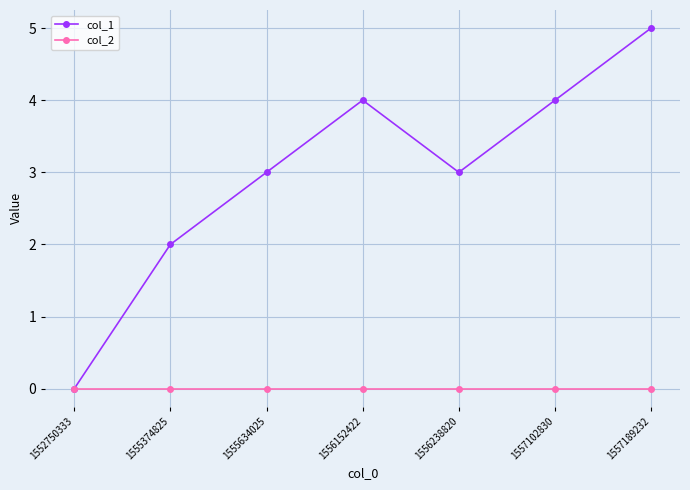

Is the value of col_1 at 1555374825 greater than the value of col_2 at 1555374825?

Yes